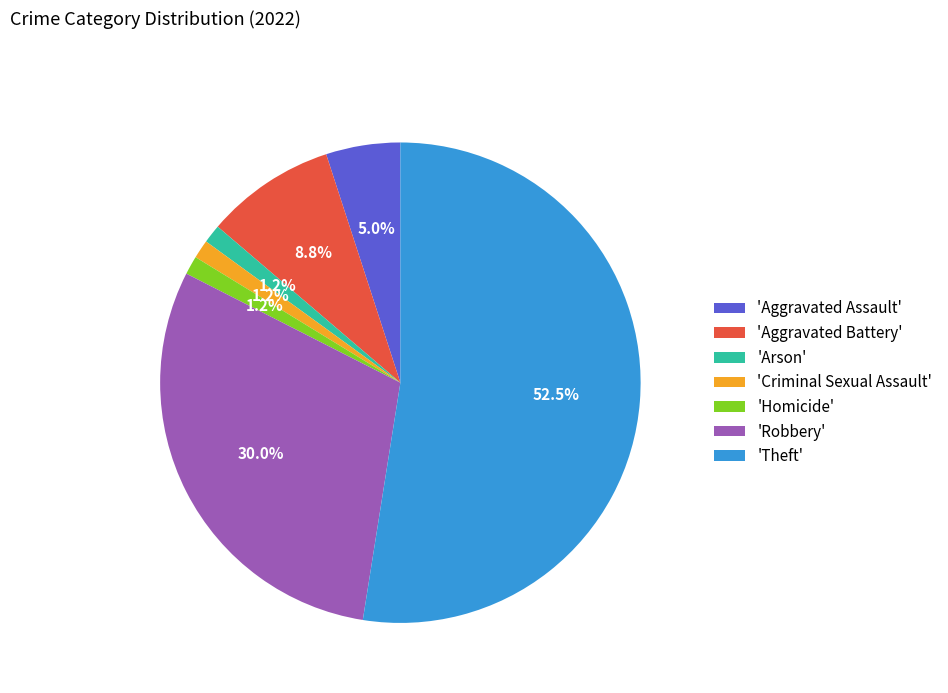

Which category has the biggest portion of the pie?

'Theft'